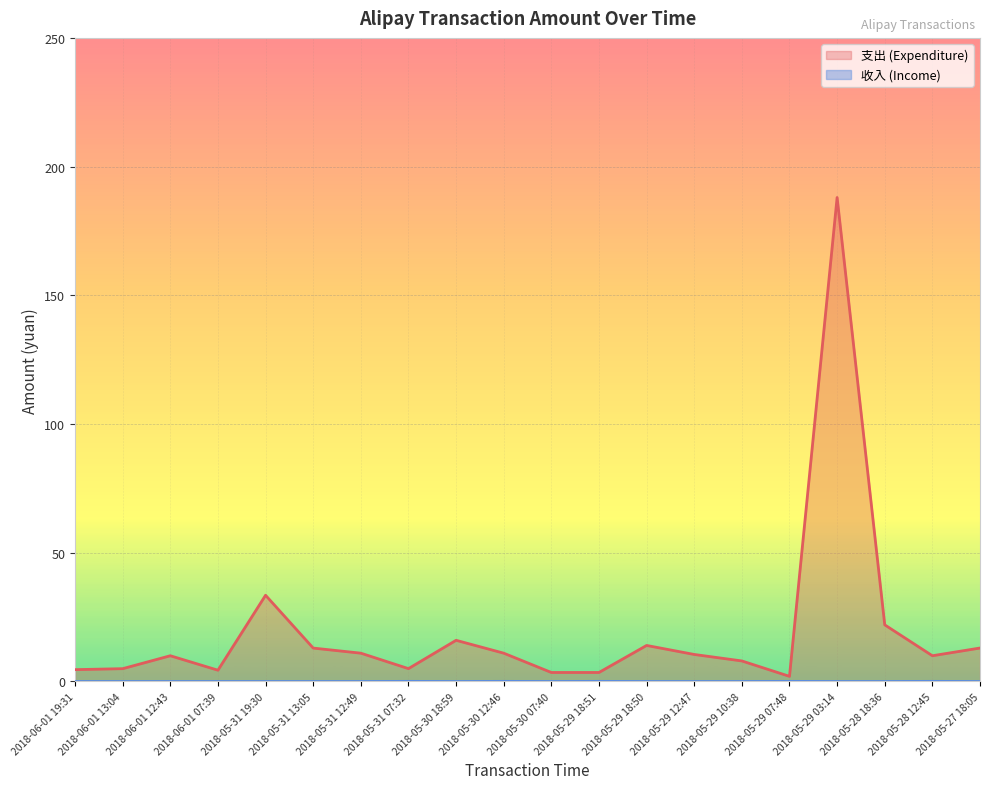

Which category has the lowest value in the 支出 (Expenditure) series?

2018-05-29 07:48